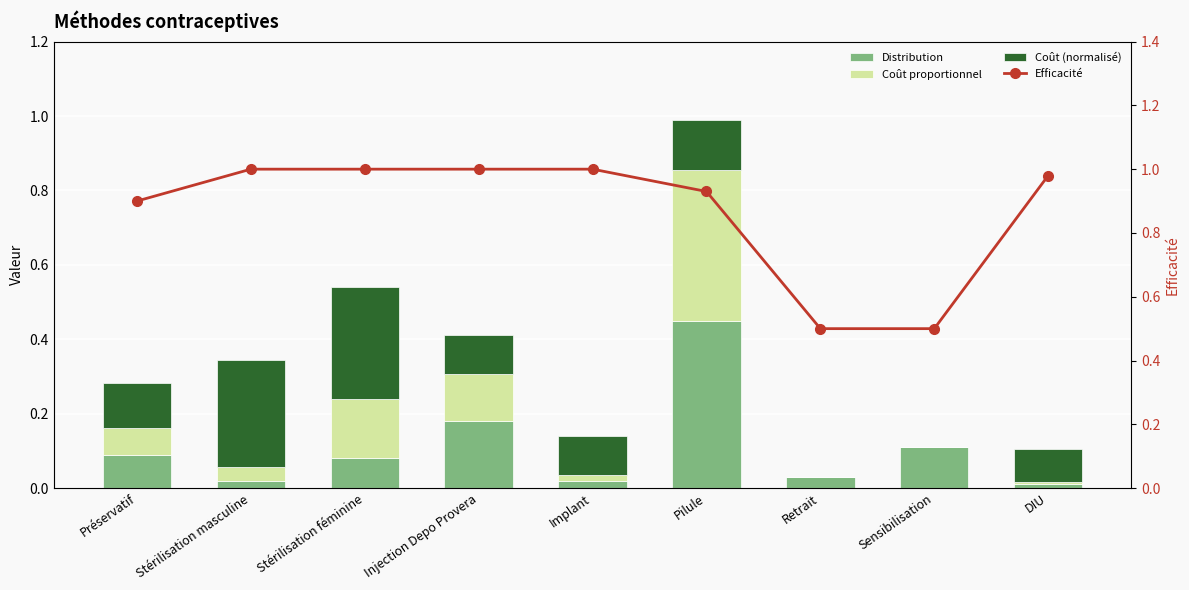

True or false: Coût (normalisé) has a value of 0.1 at Préservatif.

False